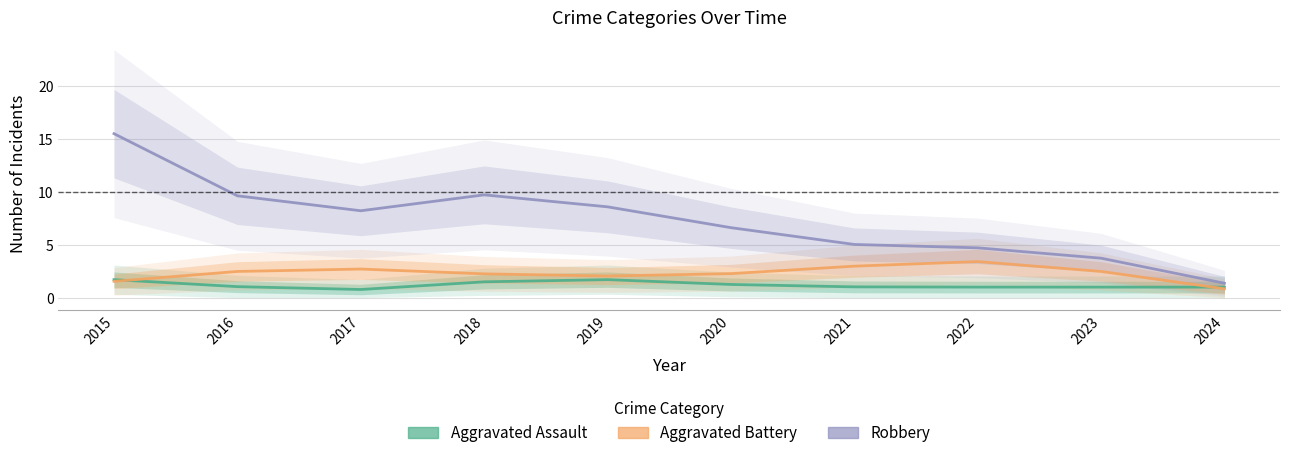

What is the difference between the maximum and minimum values in the Aggravated Battery series?

2.6